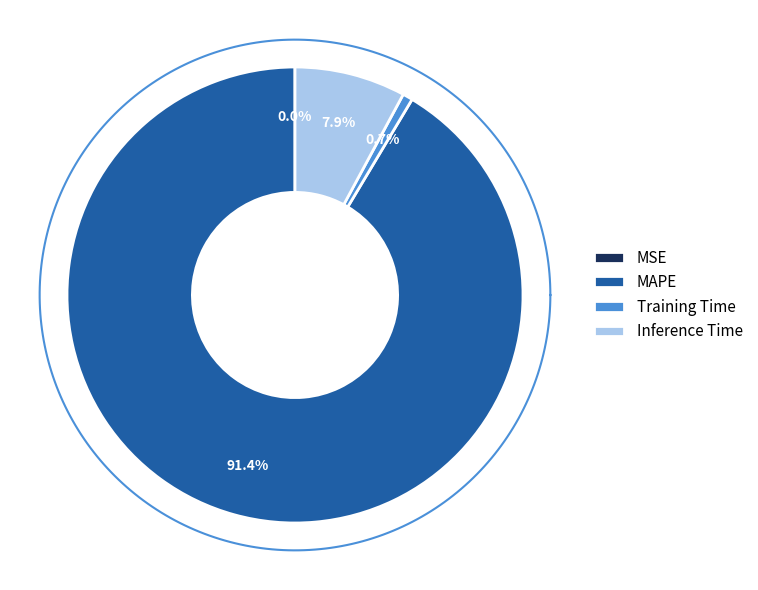

To the nearest percent, what is the combined percentage of Training Time and MAPE?

92%